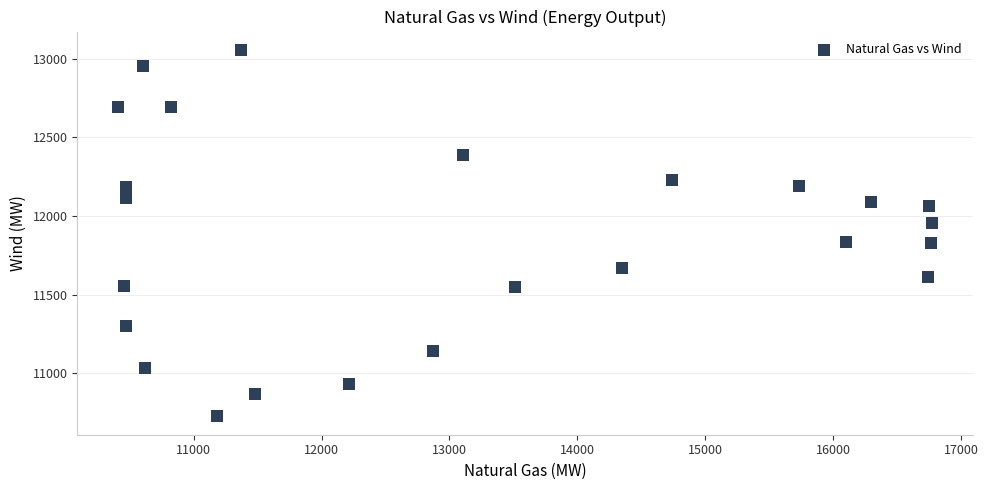

What is the range of X values (max minus min)?

6368.9